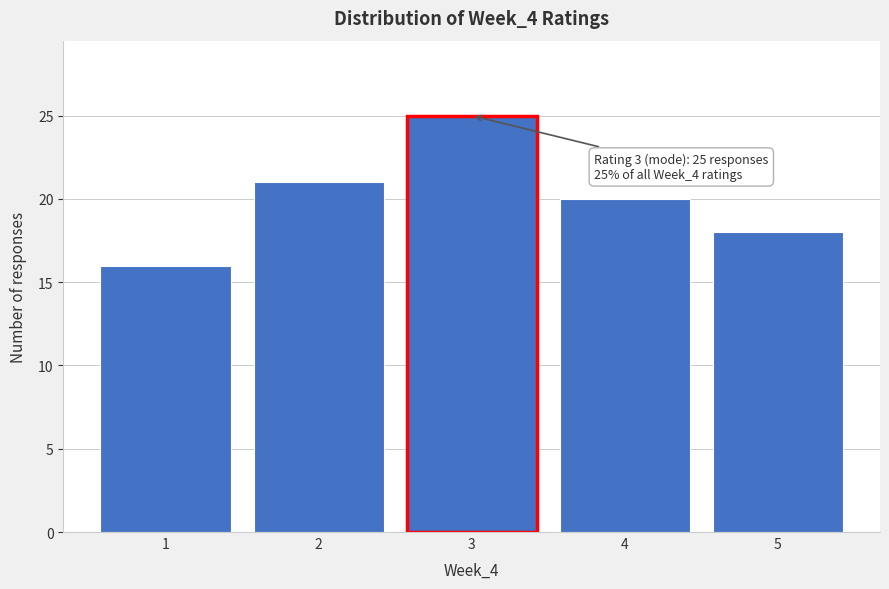

Reading right to left, list all the values displayed in this chart.

18	20	25	21	16